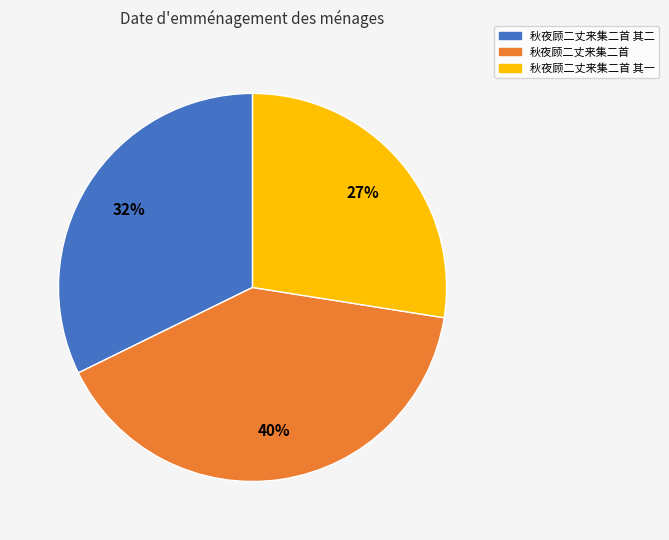

Is there any slice that represents more than half of the pie?

No